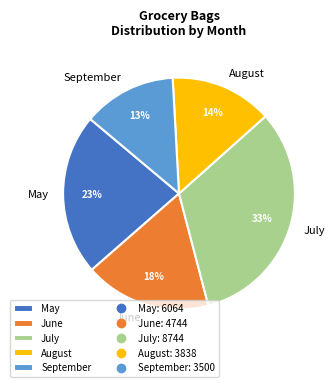

Rank the categories by value from highest to lowest.

July, May, June, August, September